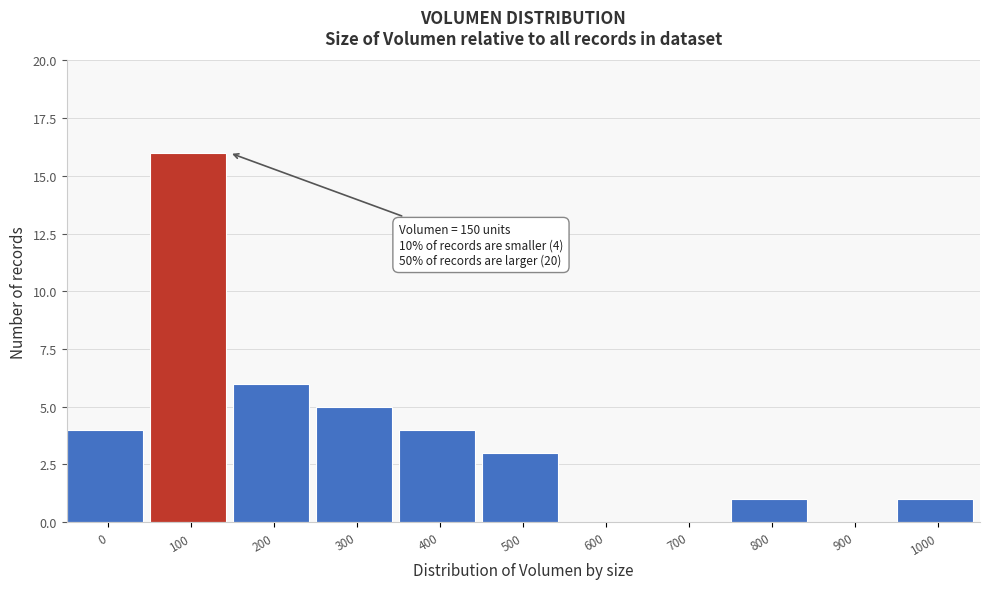

Reading left to right, what are all the values shown in this chart?

0=4	100=16	200=6	300=5	400=4	500=3	600=0	700=0	800=1	900=0	1000=1